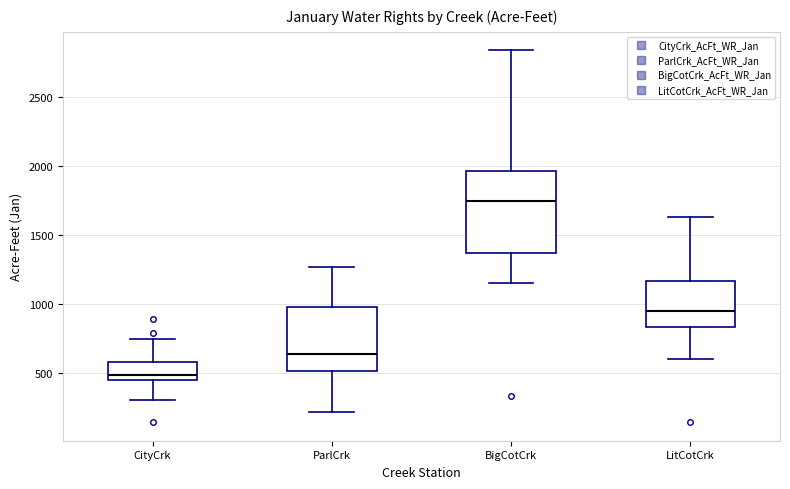

Where is the upper edge of the box for BigCotCrk on the y-axis? The values are not printed on the chart, so give them approximately, as read against the axis.

1950